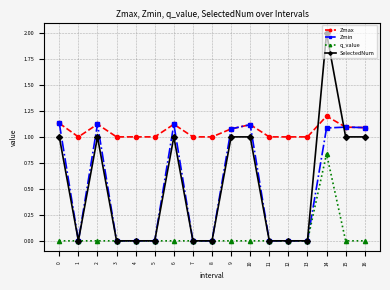

True or false: SelectedNum has more than 1 interior local peaks.

True